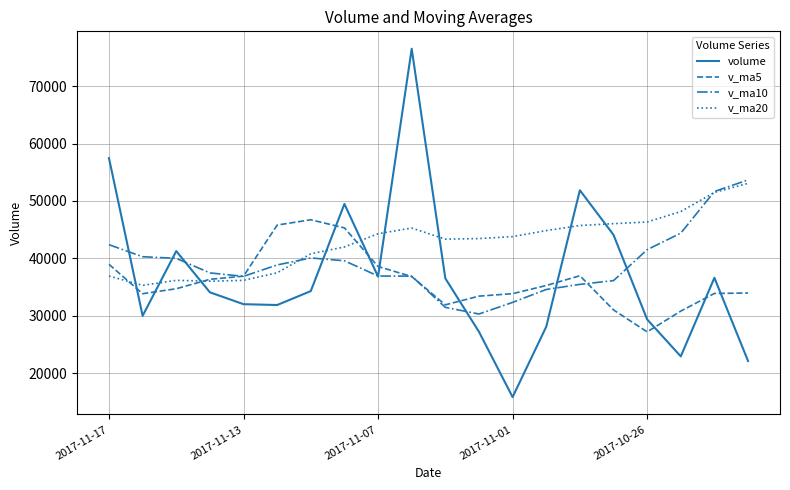

How many times do v_ma20 and volume cross each other?

9